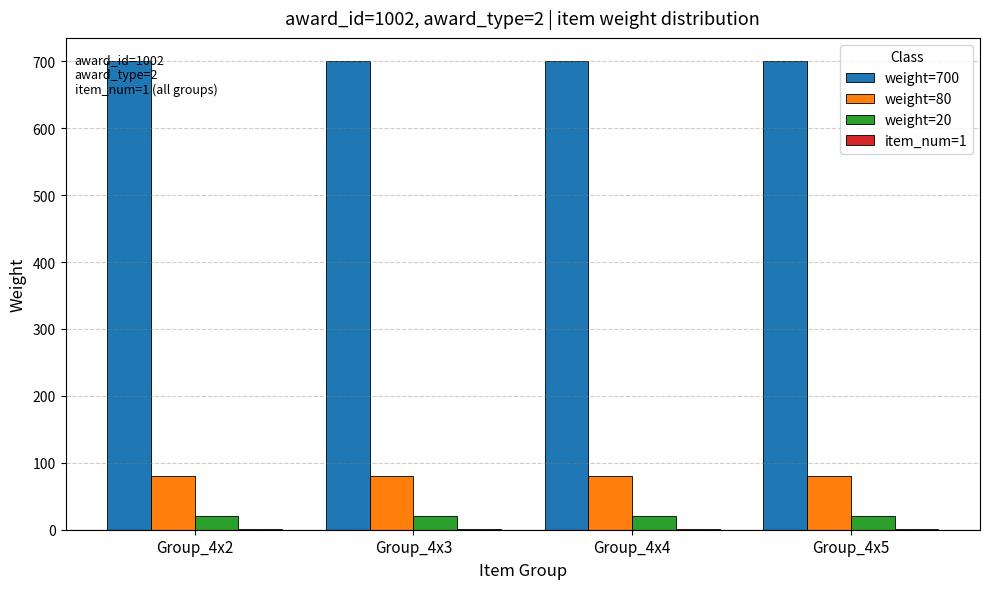

The value of weight=20 at Group_4x4 is 20. True or false?

True